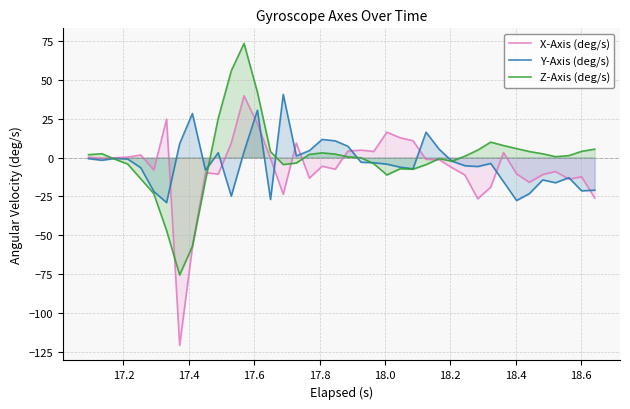

Which series has the largest range (max minus min)?

X-Axis (deg/s)